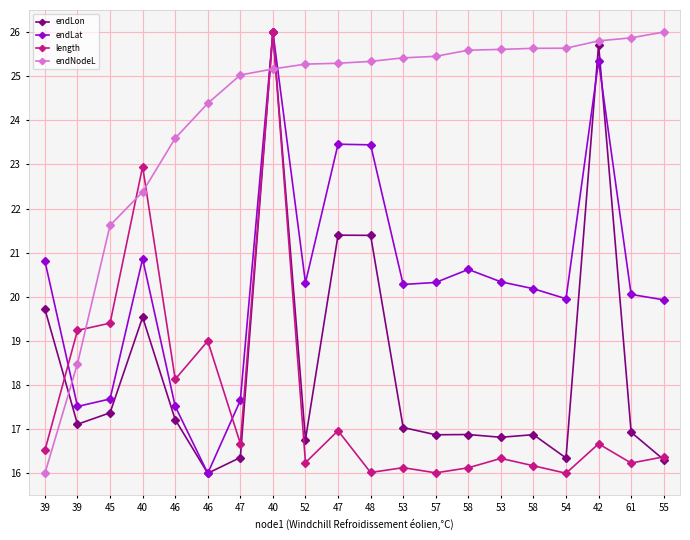

Count the number of categories in the chart.

20